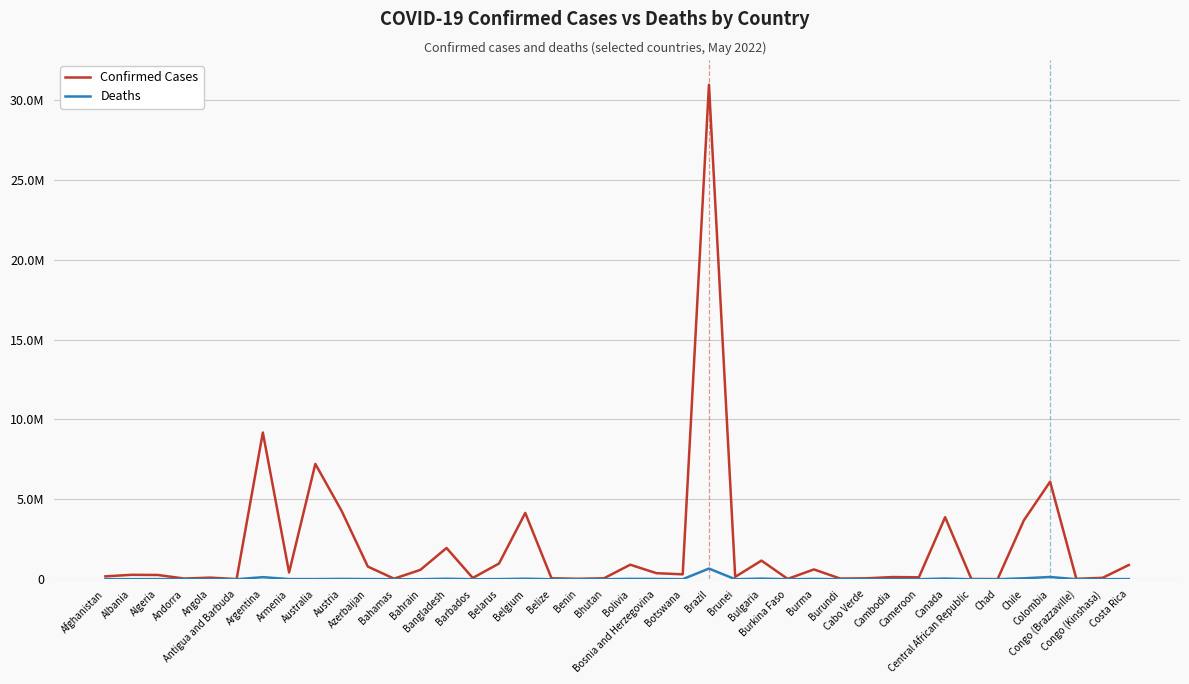

Is the value of Deaths at Congo (Brazzaville) greater than the value of Confirmed Cases at Cameroon?

No